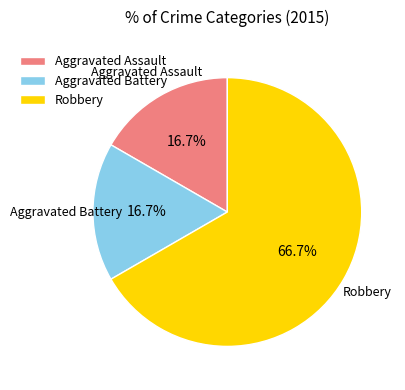

What is the ratio of the value at Aggravated Battery to the value at Aggravated Assault?

1.0